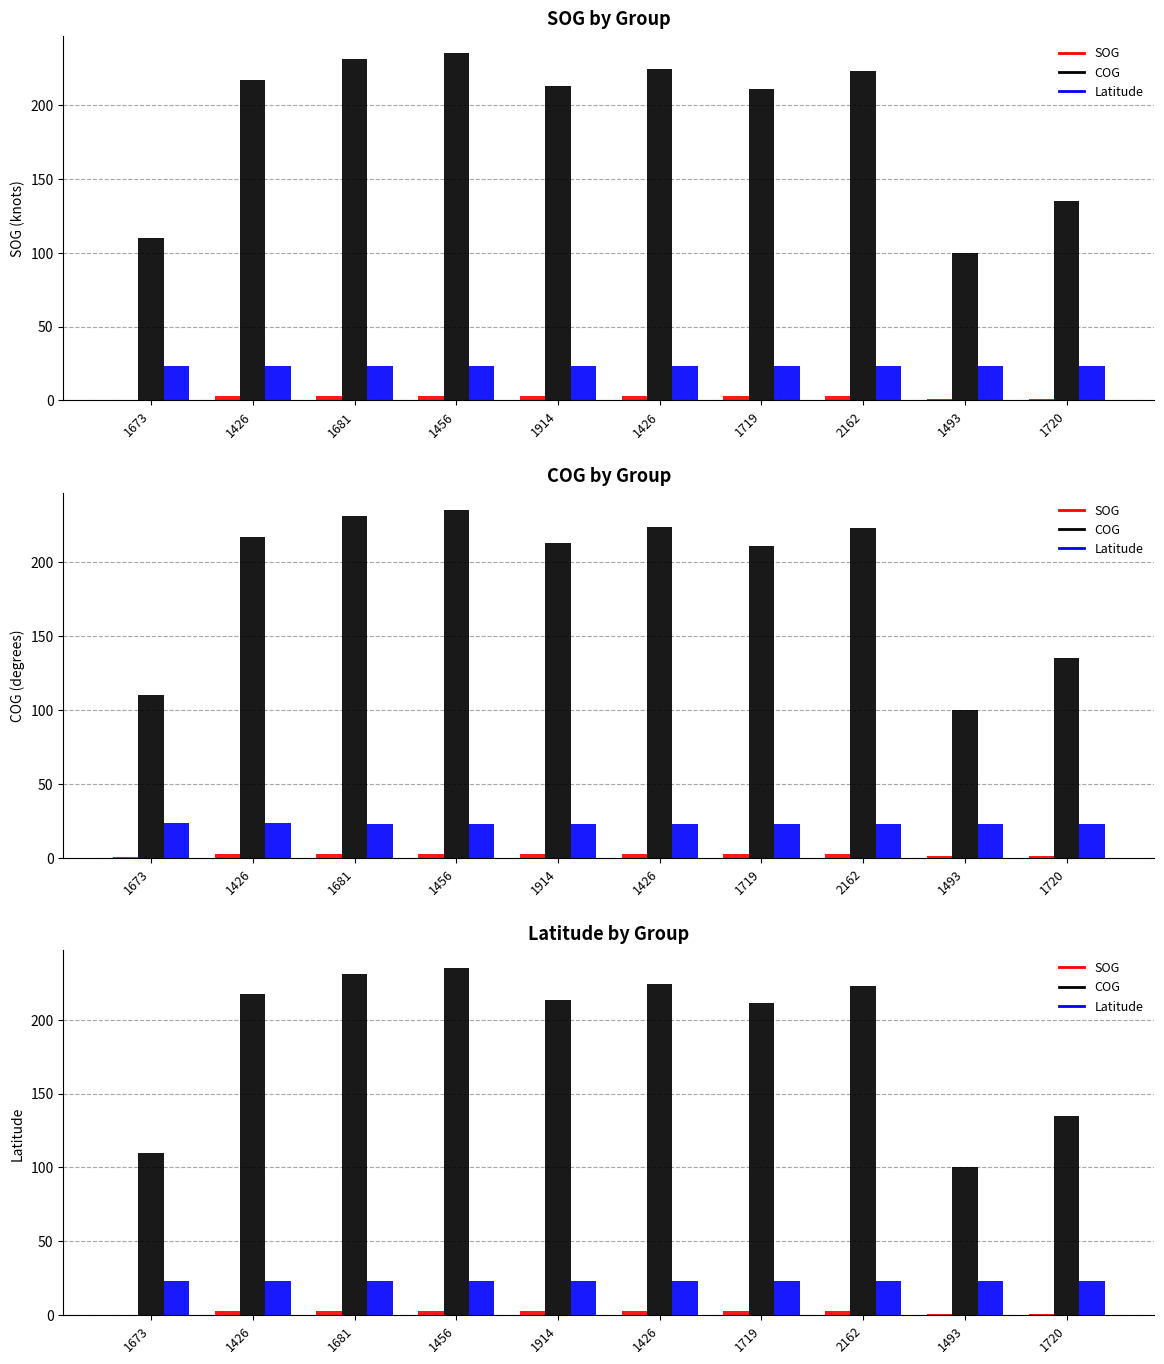

Between 1493 and 1673, which is larger?

1493